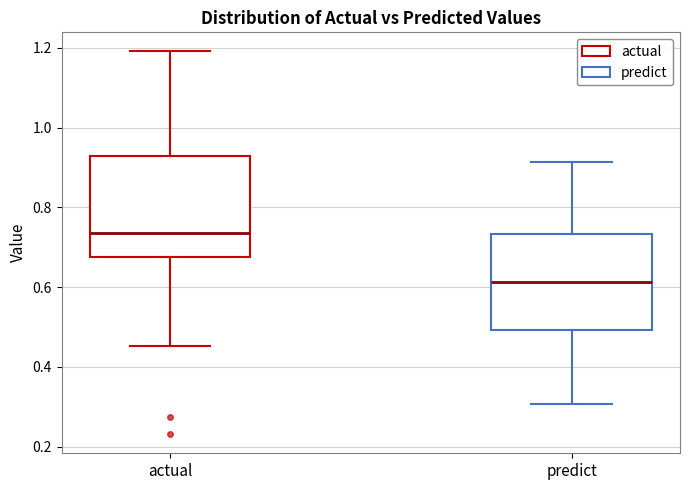

Reading left to right, transcribe this box plot: for each box, give where its median line is, the range the box spans, and where its two whiskers end, as read against the y-axis. The values are not printed on the chart, so give them approximately, as read against the axis.

actual: median 0.74, box 0.68 to 0.92, whiskers 0.46 to 1.20
predict: median 0.62, box 0.50 to 0.74, whiskers 0.30 to 0.92